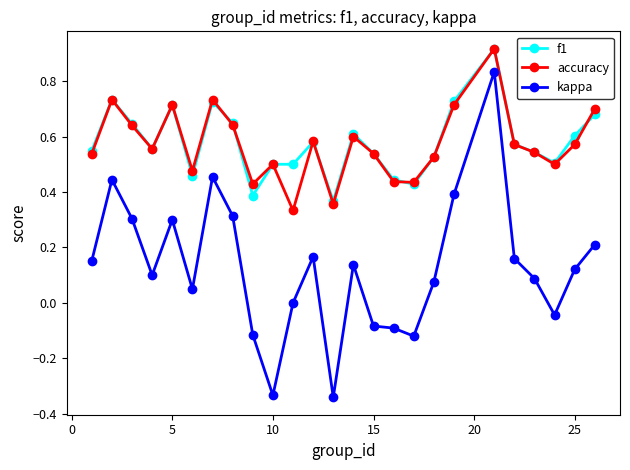

True or false: kappa has more than 2 interior local peaks.

True